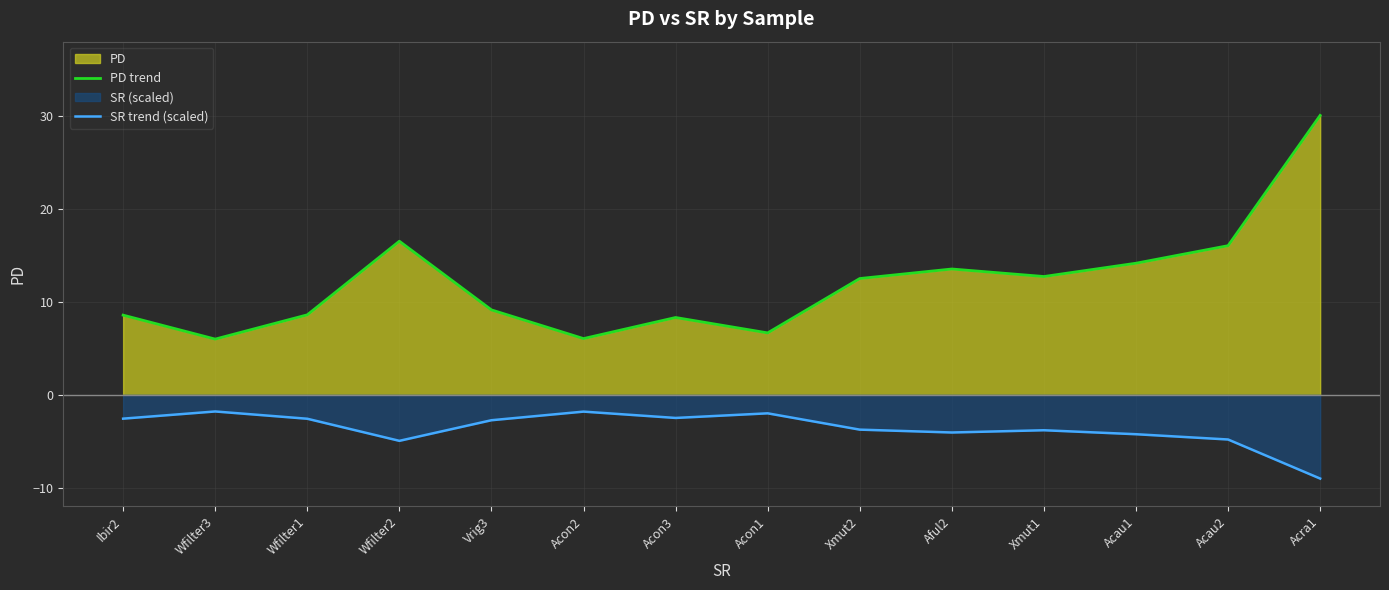

Reading left to right, transcribe all the data shown in this chart.

PD trend: Ibir2=8.6	Wfilter3=6.0	Wfilter1=8.6	Wfilter2=16.5	Vrig3=9.1	Acon2=6.0	Acon3=8.3	Acon1=6.7	Xmut2=12.5	Aful2=13.5	Xmut1=12.7	Acau1=14.2	Acau2=16.0	Acra1=30.1
SR trend (scaled): Ibir2=-2.6	Wfilter3=-1.8	Wfilter1=-2.6	Wfilter2=-5.0	Vrig3=-2.7	Acon2=-1.8	Acon3=-2.5	Acon1=-2.0	Xmut2=-3.8	Aful2=-4.1	Xmut1=-3.8	Acau1=-4.2	Acau2=-4.8	Acra1=-9.0